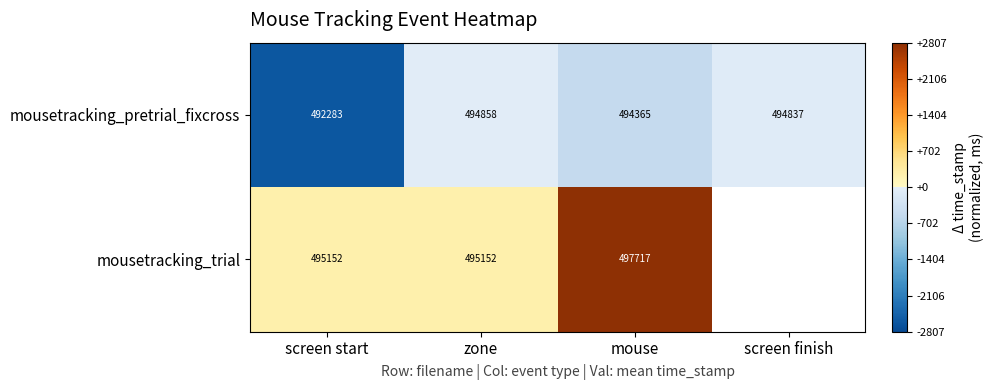

Which category has the lowest value in the mousetracking_pretrial_fixcross series?

screen start